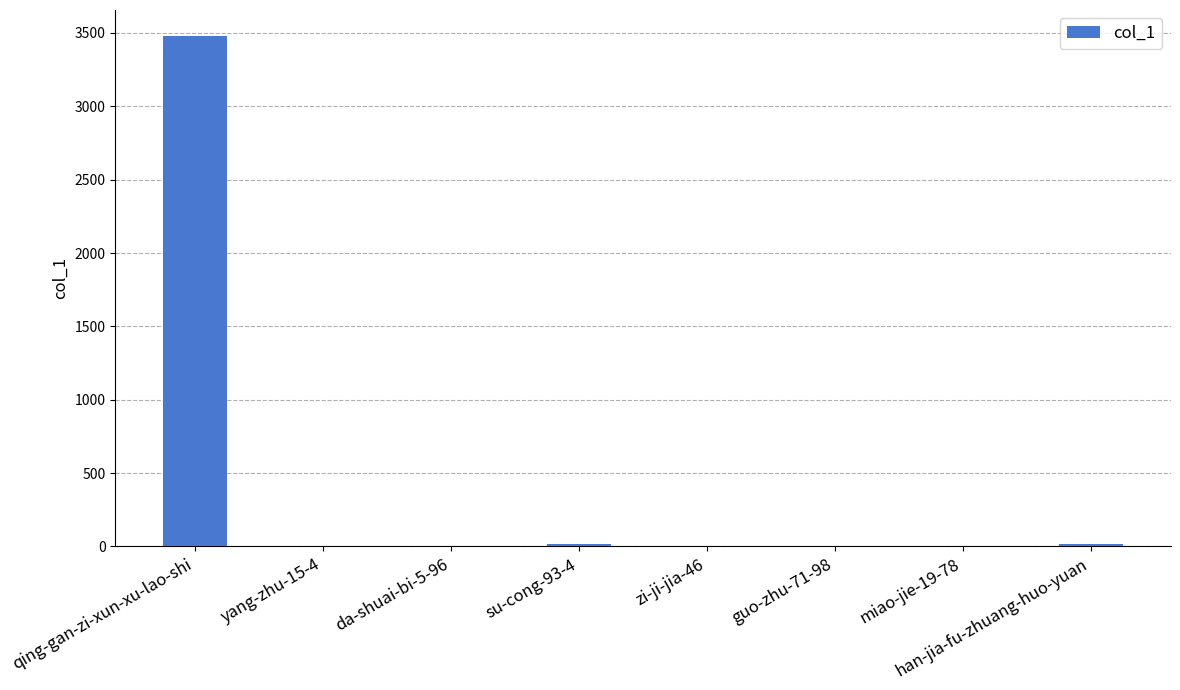

The value at miao-jie-19-78 is 0. True or false?

True